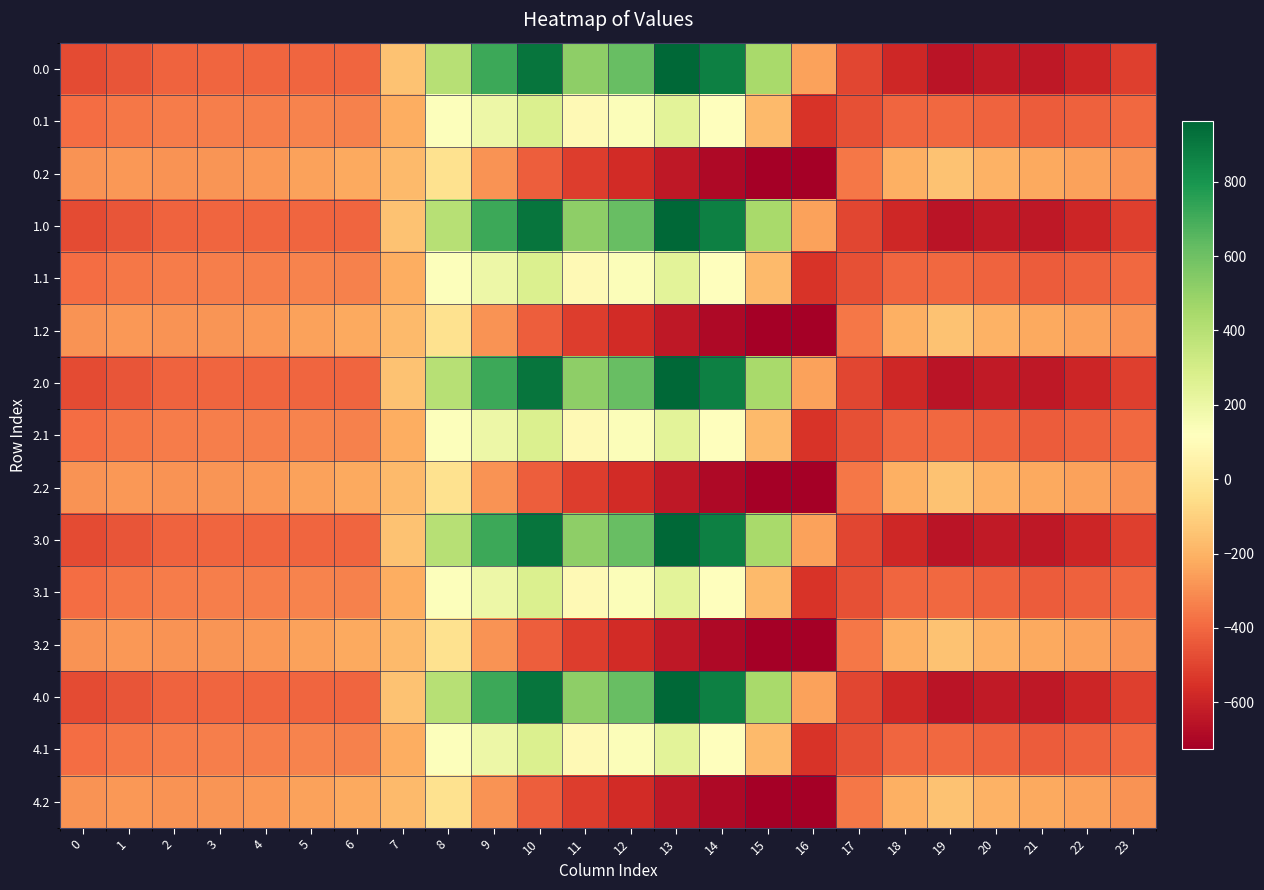

What is the smallest value displayed?

-726.6